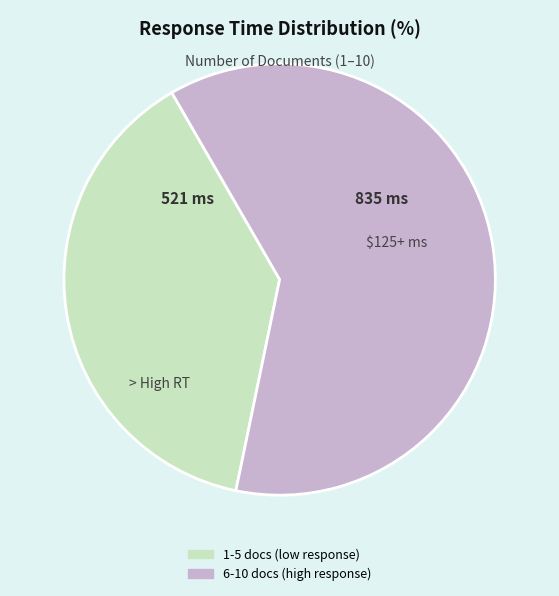

Does any single category account for the majority?

Yes